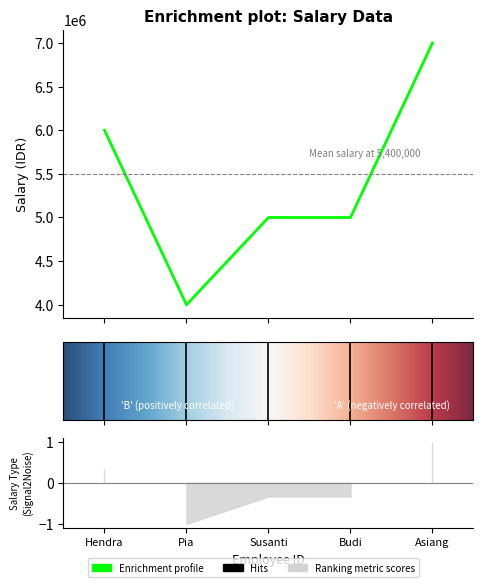

What is the difference between the maximum and minimum values?

3000000